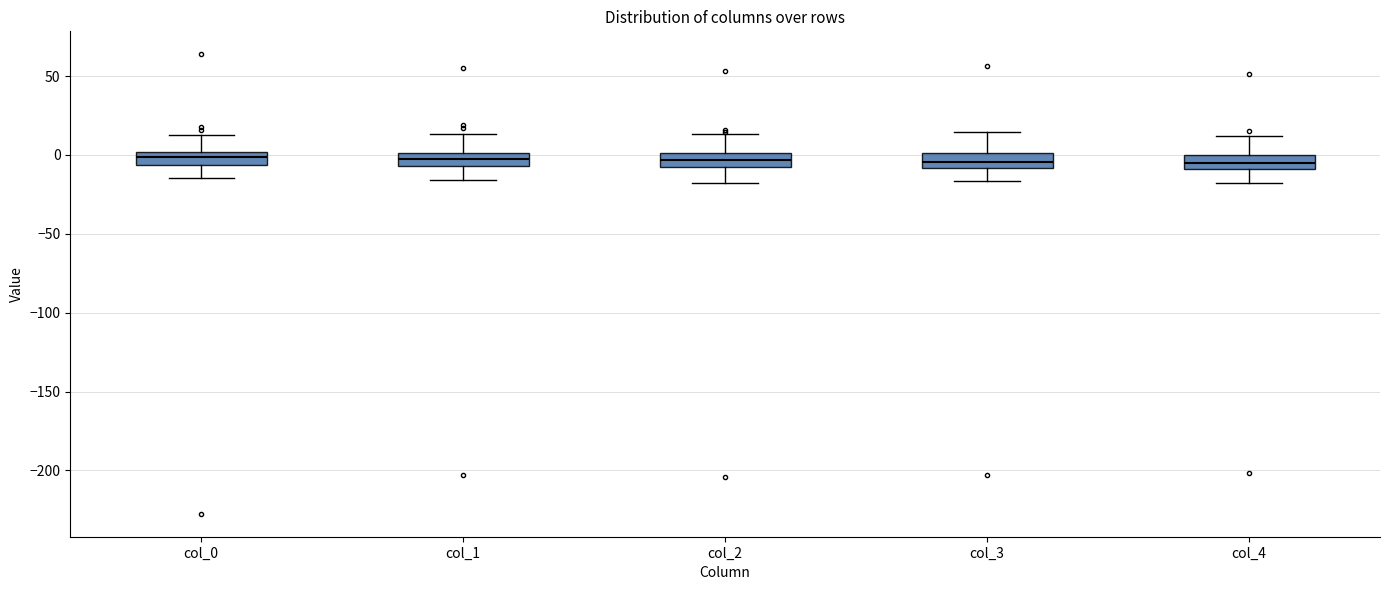

Where does the upper whisker of the box for col_2 end on the y-axis? The values are not printed on the chart, so give them approximately, as read against the axis.

15